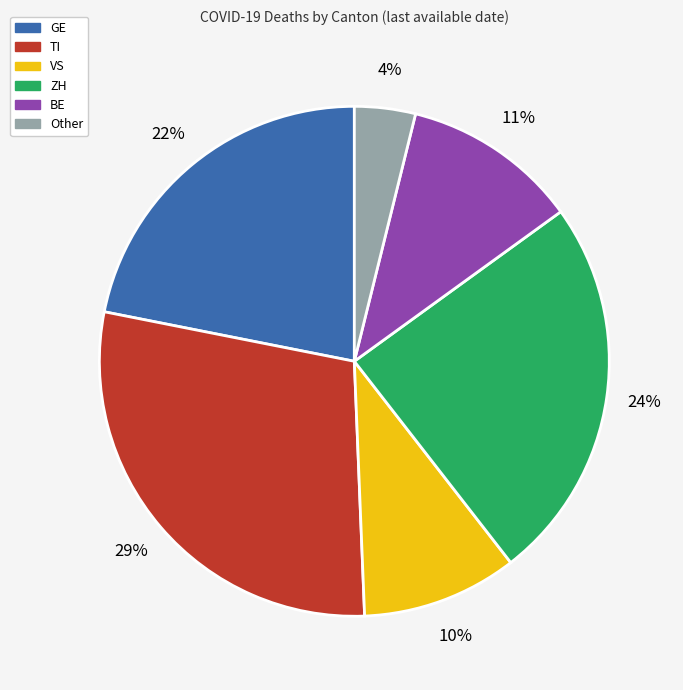

To the nearest percent, what is the difference between the largest and smallest slice percentages?

25%